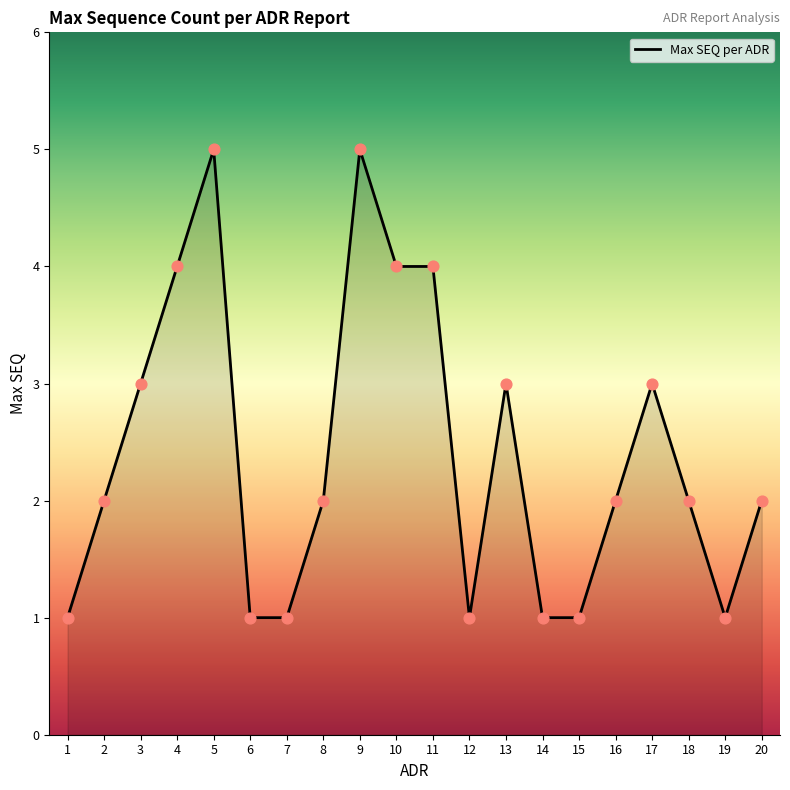

What is the change in value from 4 to 19?

-3